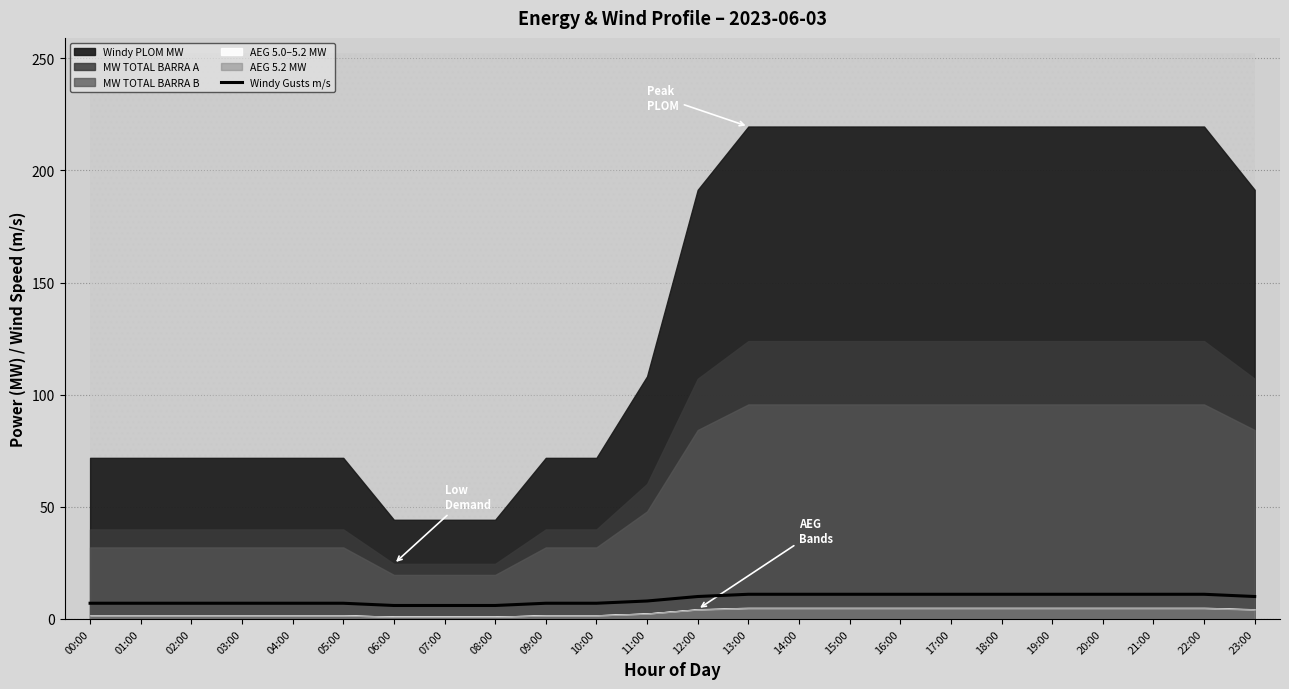

Is it true that the value at 05:00 is 11?

False